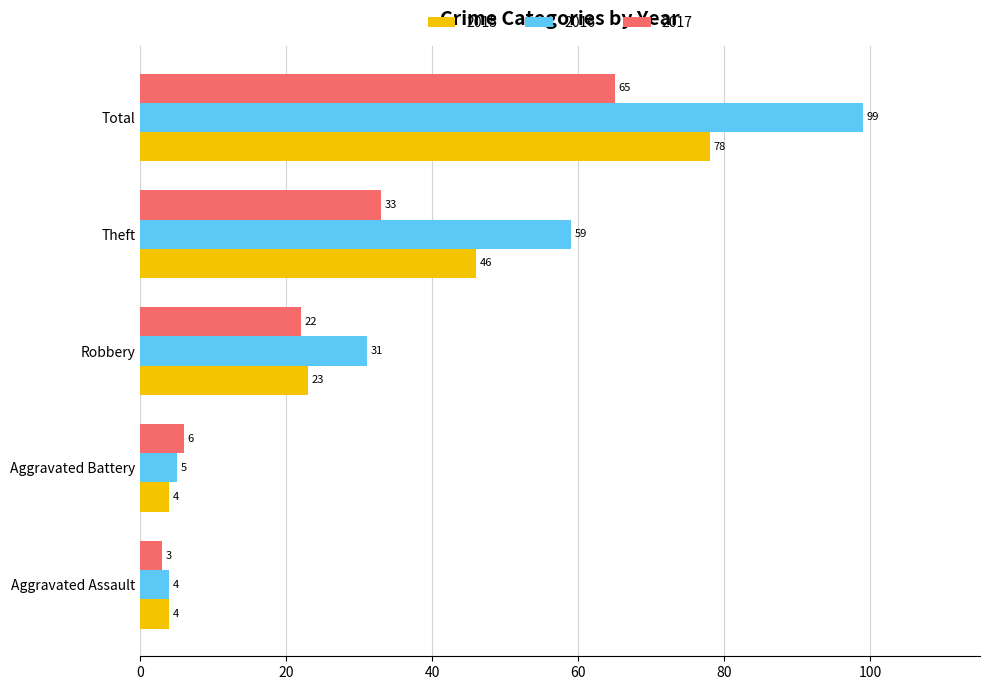

The 2015 series shows 25 at Theft. True or false?

False